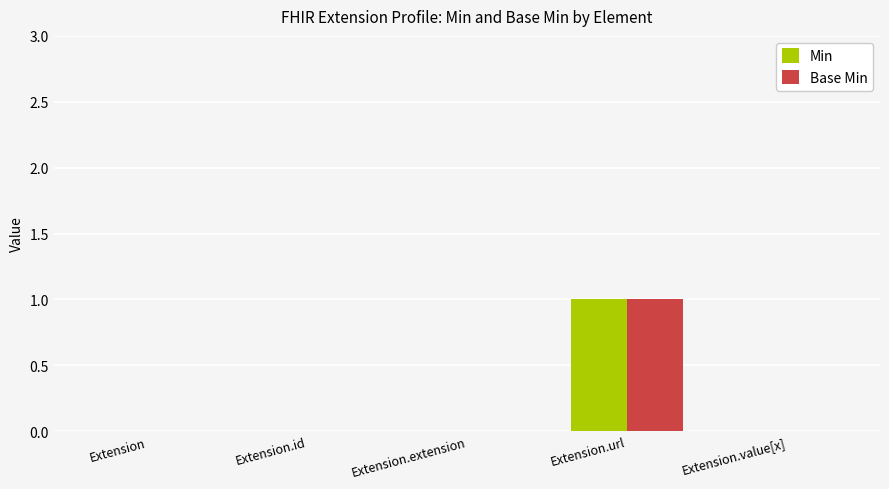

How many categories are shown in the chart?

5